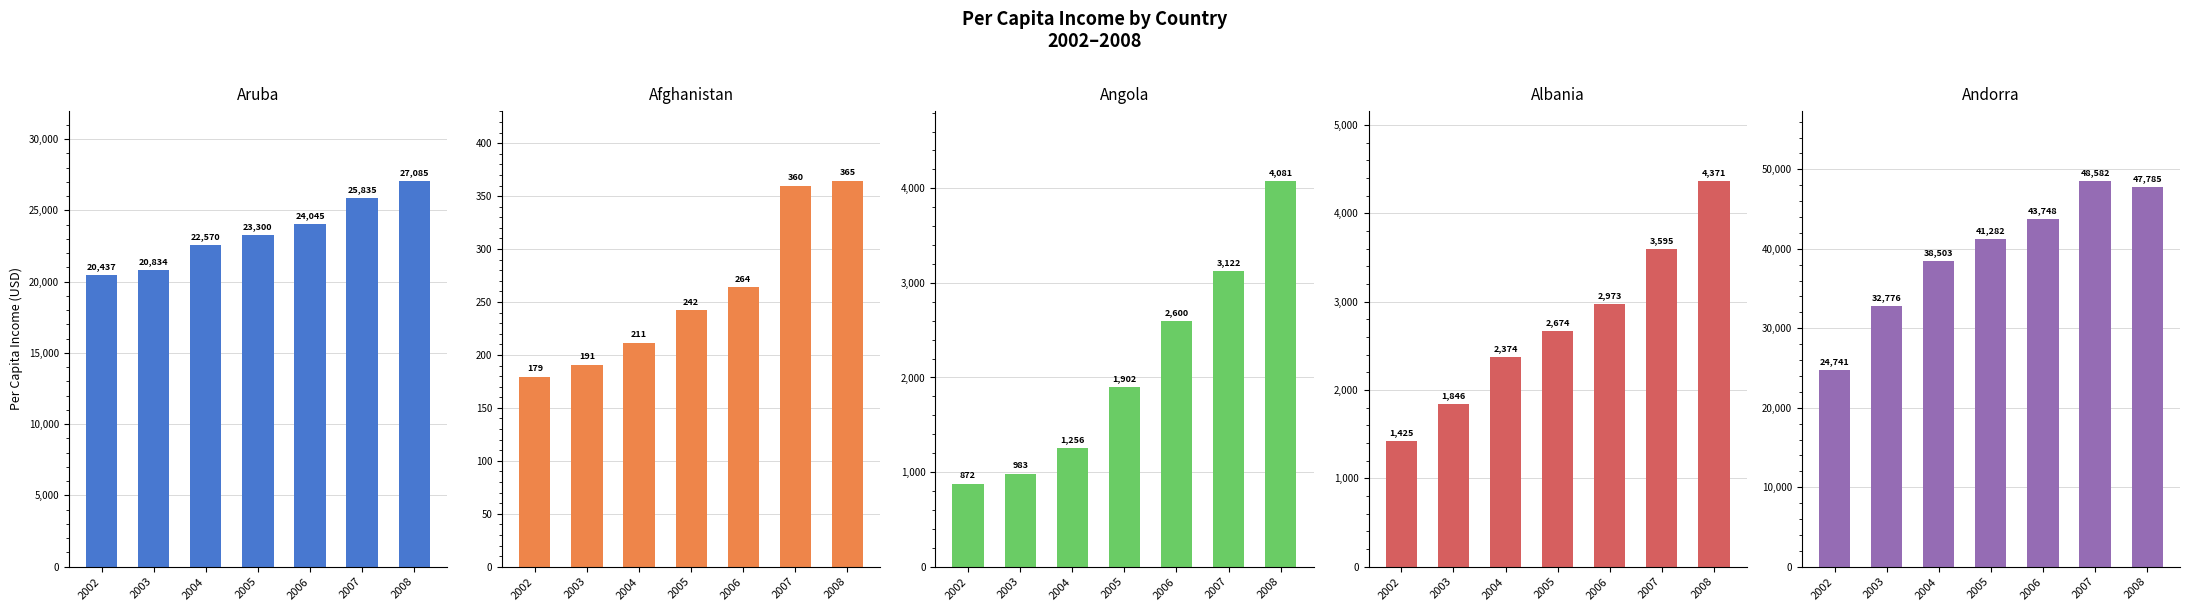

At which label is Andorra closest to 36661?

2004